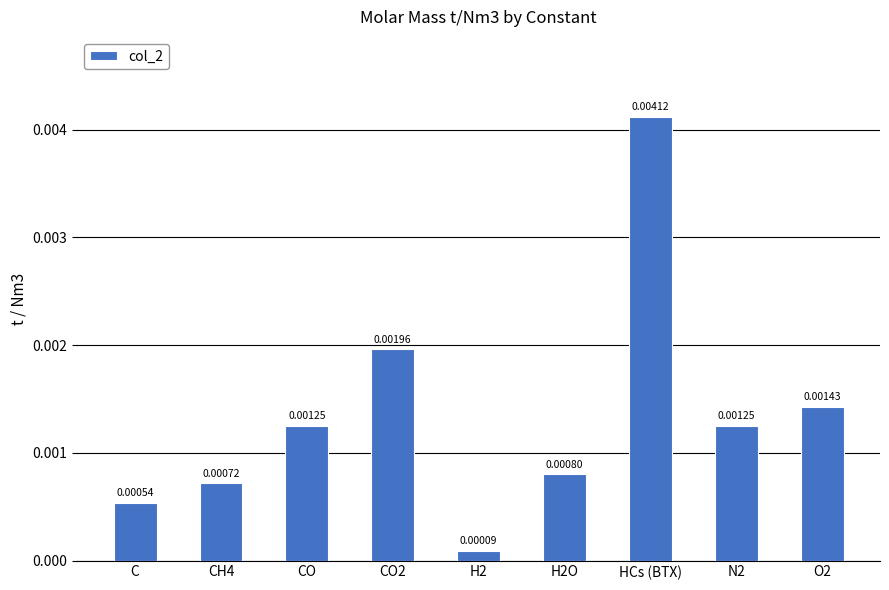

What is the label of the 7th bar from the right?

CO